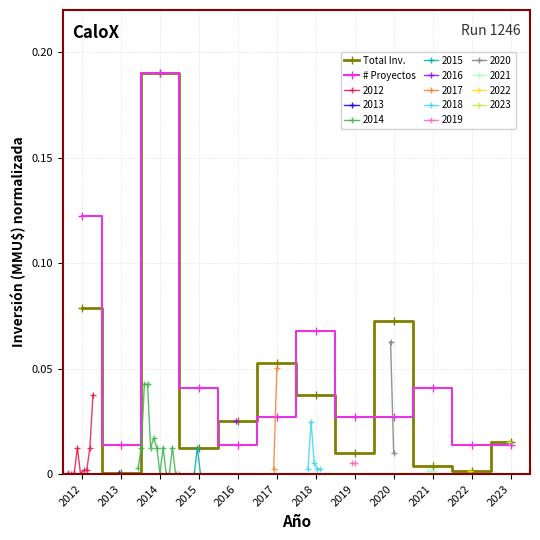

What is the maximum value for Total Inv.?

0.2